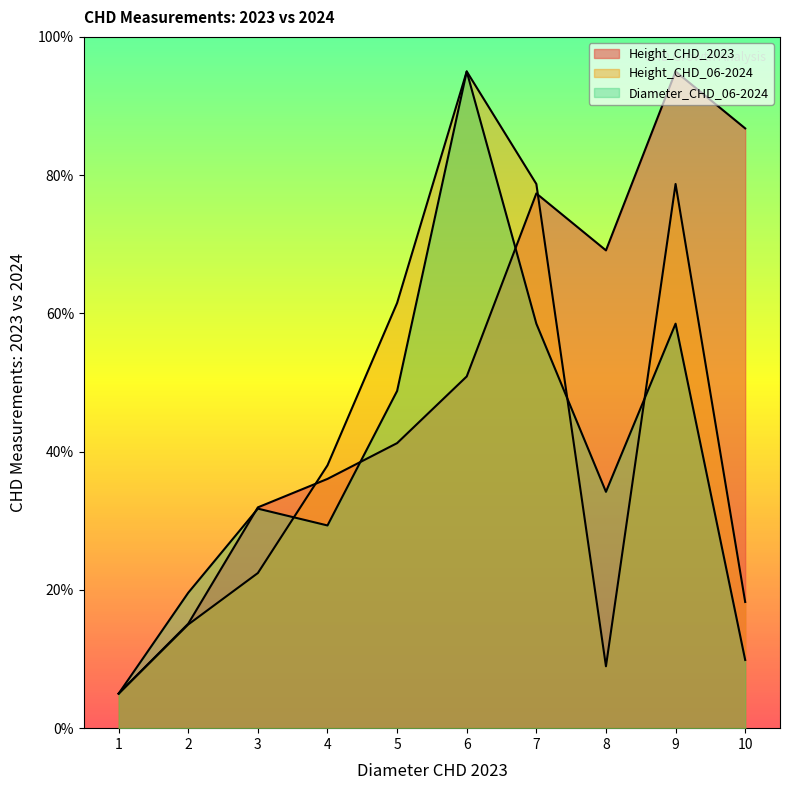

What is the value of the Height_CHD_06-2024 point at the 6th from the left?

95.0